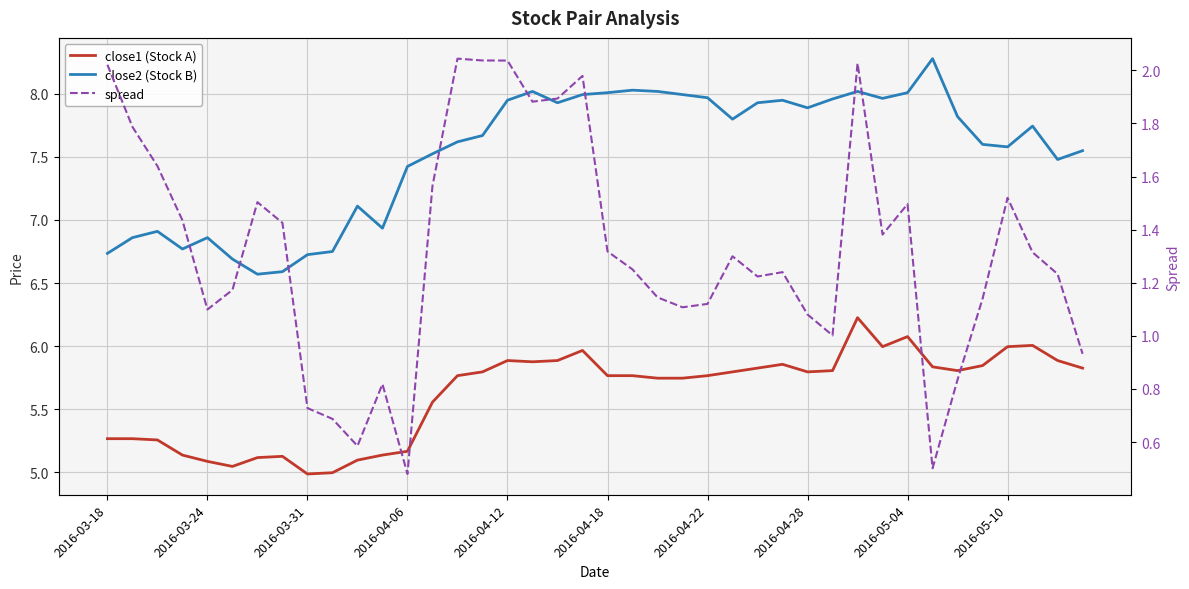

At how many categories does at least one series exceed 2?

40